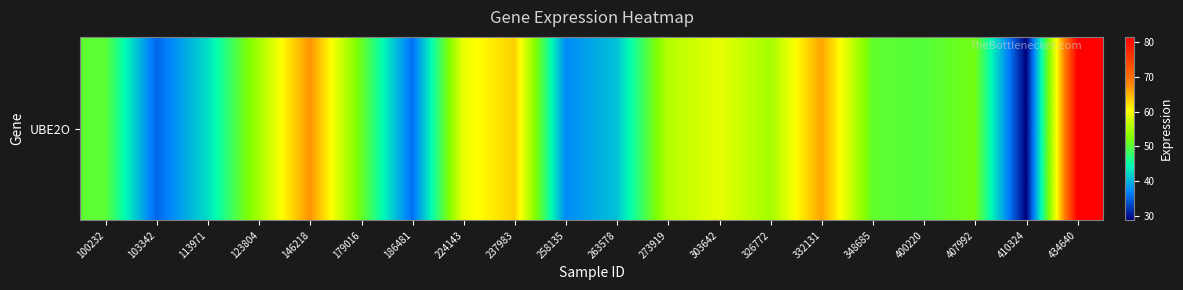

Reading left to right, what are all the values shown in this chart?

100232=50.3	103342=35.1	113971=42.6	123804=54.9	146218=67.1	179016=51.0	186481=35.6	224143=59.3	237983=63.3	258135=37.3	263578=40.9	273919=55.7	303642=58.9	326772=54.8	332131=66.0	348685=50.5	400220=49.8	407992=51.8	410324=28.7	434640=81.6